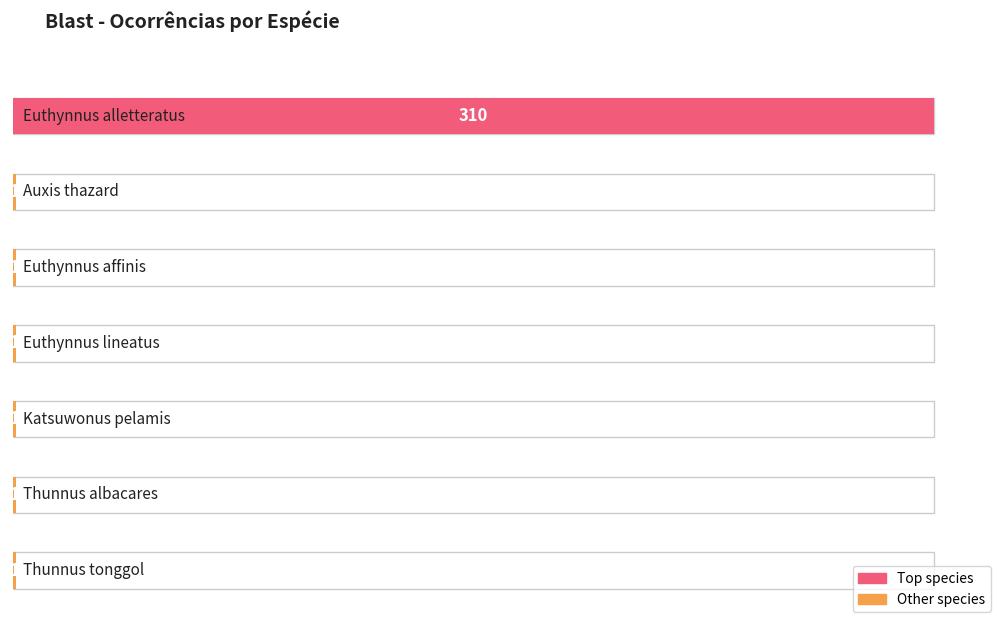

Reading left to right, transcribe all the data shown in this chart.

310	1	1	1	1	1	1